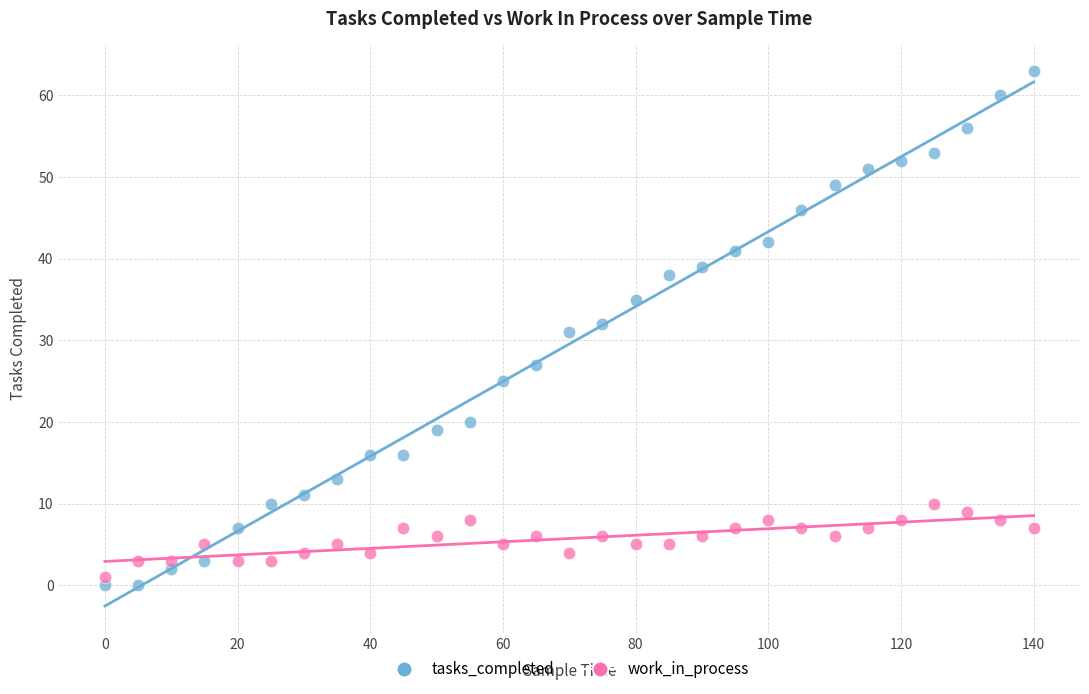

Across all data points, what is the range of Y values (max minus min)?

63